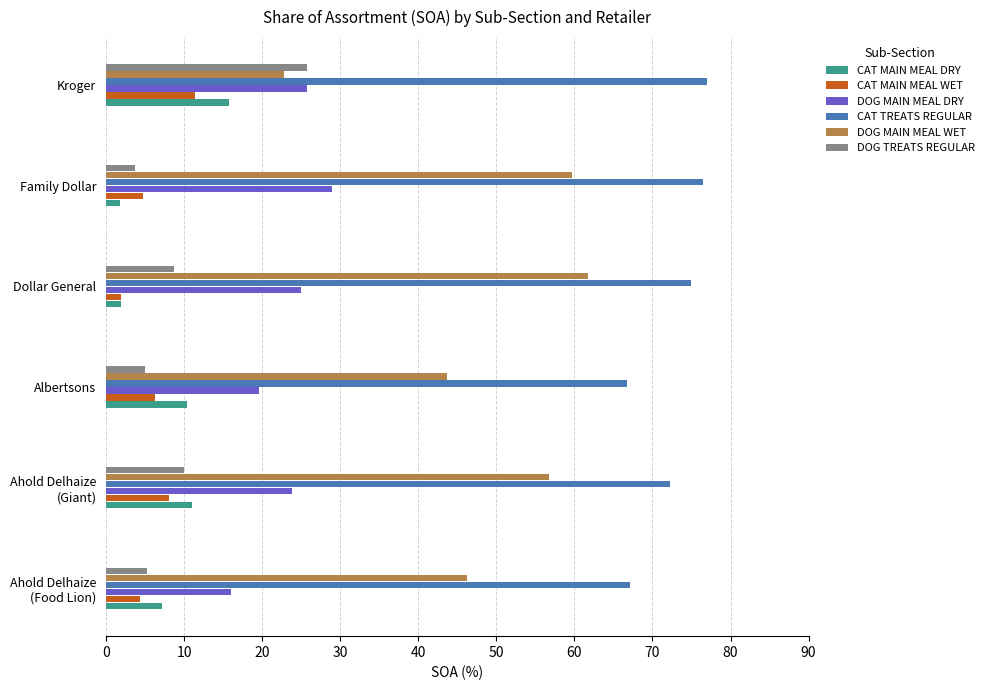

What is the greatest value displayed?

77.0